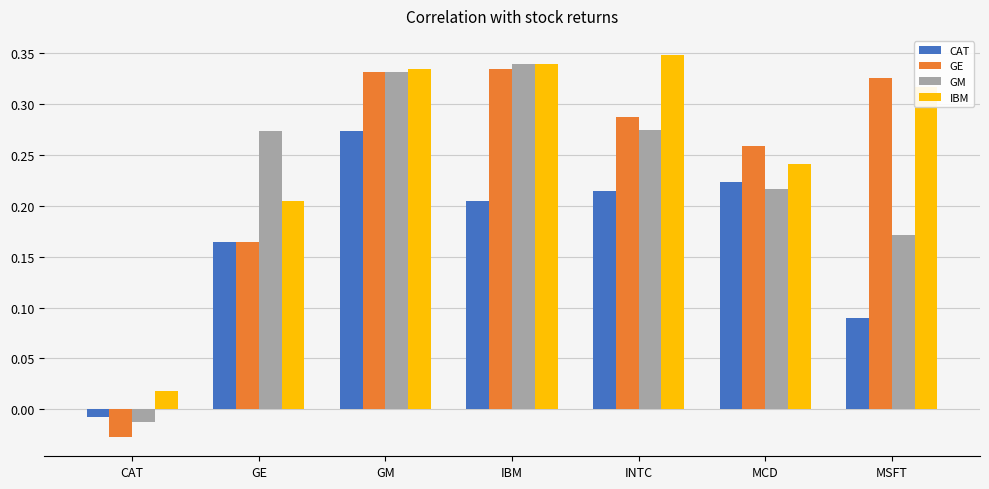

Which series has the largest total across all categories?

IBM